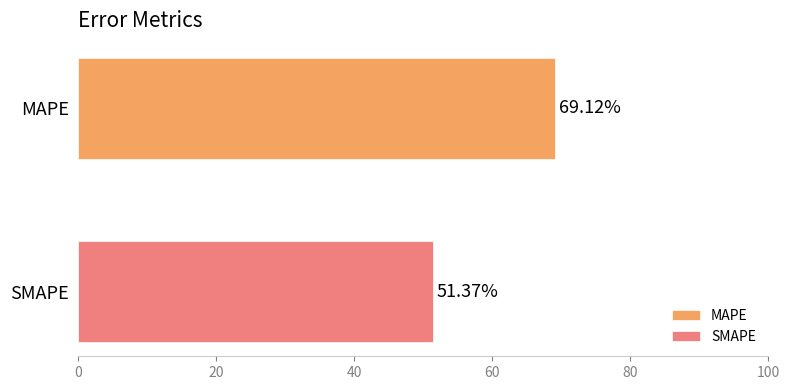

Which series has the largest range (max minus min)?

MAPE